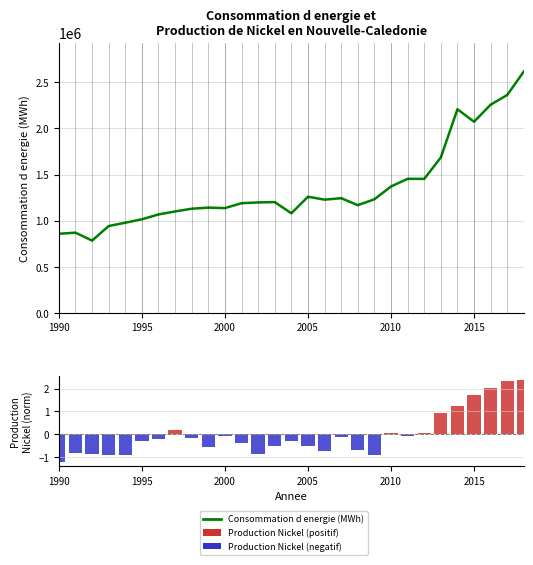

Reading right to left, extract all data points from this chart.

2617200	2362649	2257071	2072270	2207623	1684710	1452400	1453237	1370010	1231251	1167699	1243134	1227381	1259032	1079381	1200903	1197285	1188644	1135796	1140853	1128893	1099342	1067000	1014410	977451	941243	783391	869268	857308